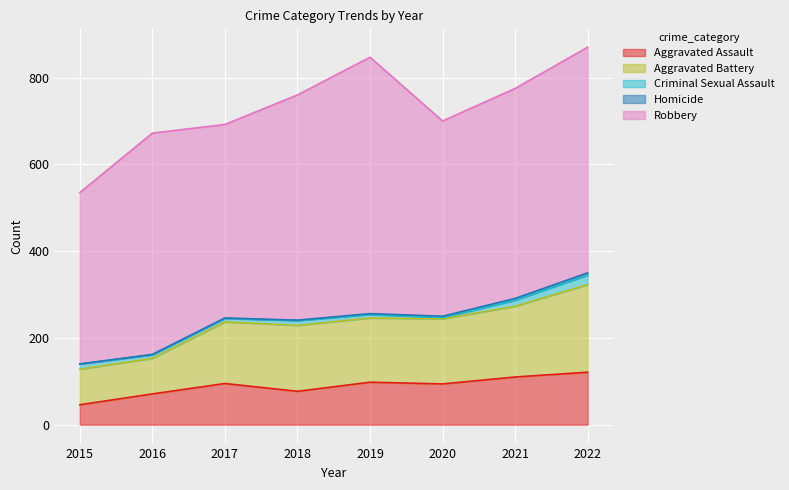

True or false: Criminal Sexual Assault has a value of 3 at 2020.

True